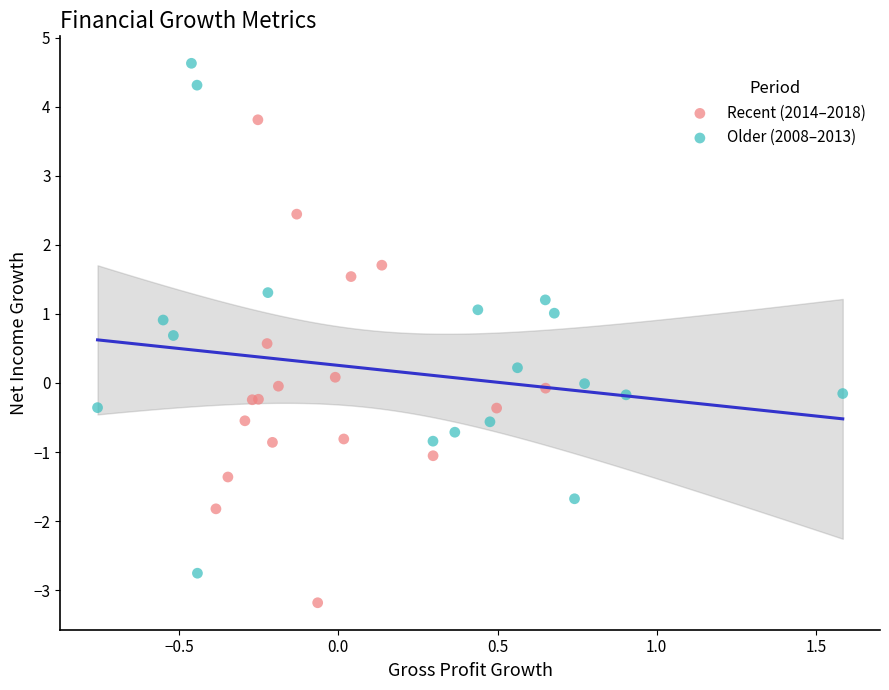

What are all the series names shown in the legend?

Recent (2014–2018), Older (2008–2013)